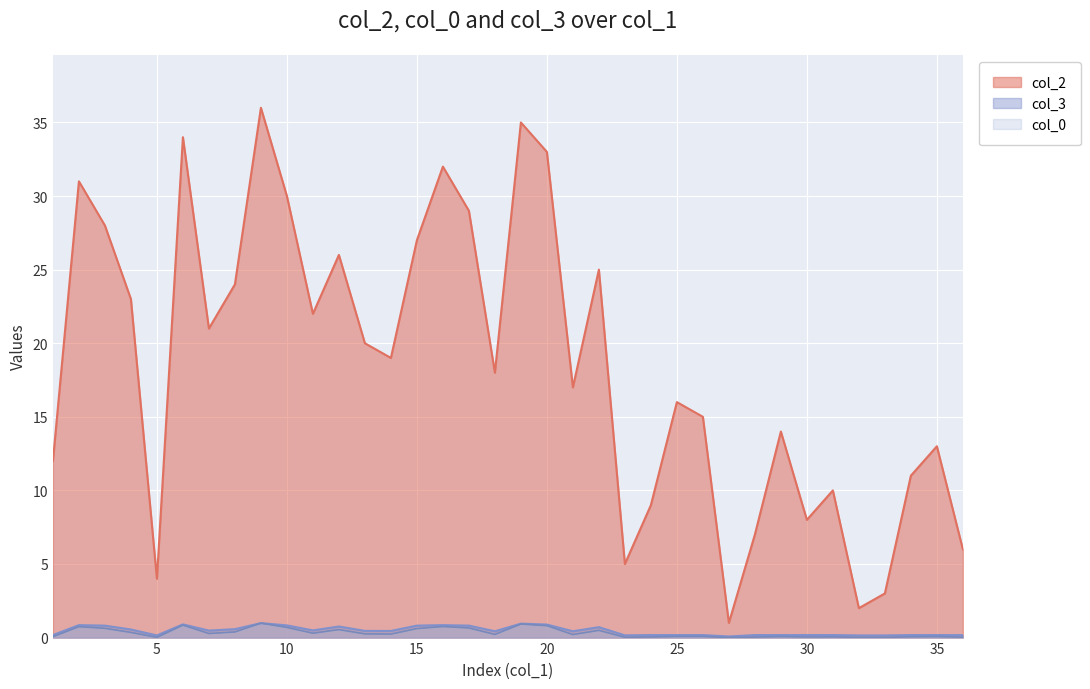

True or false: col_3 and col_2 intersect in this chart.

False